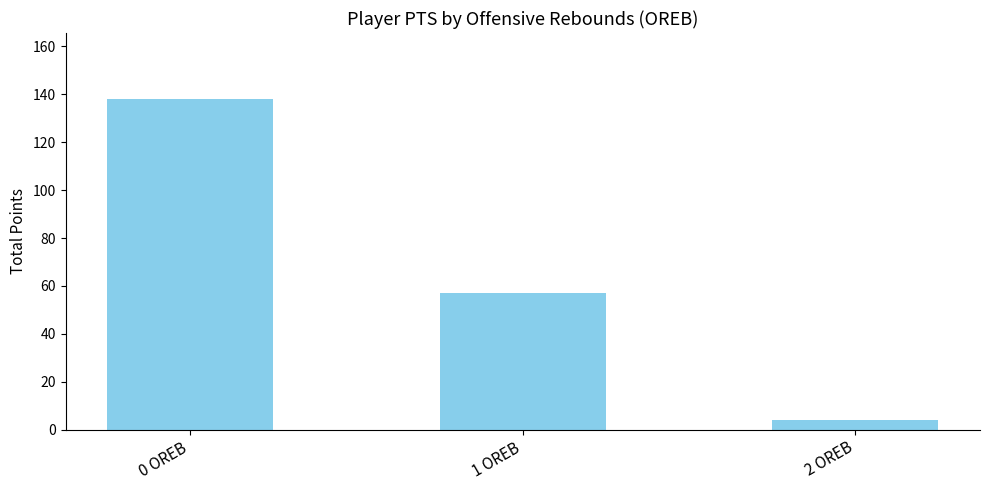

Which category has the highest value across all series?

0 OREB